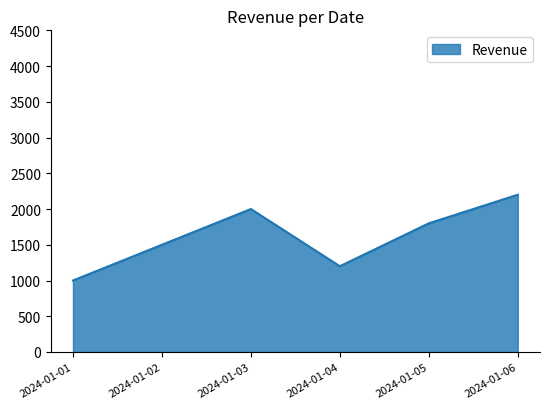

The value at 2024-01-03 is 2958. True or false?

False